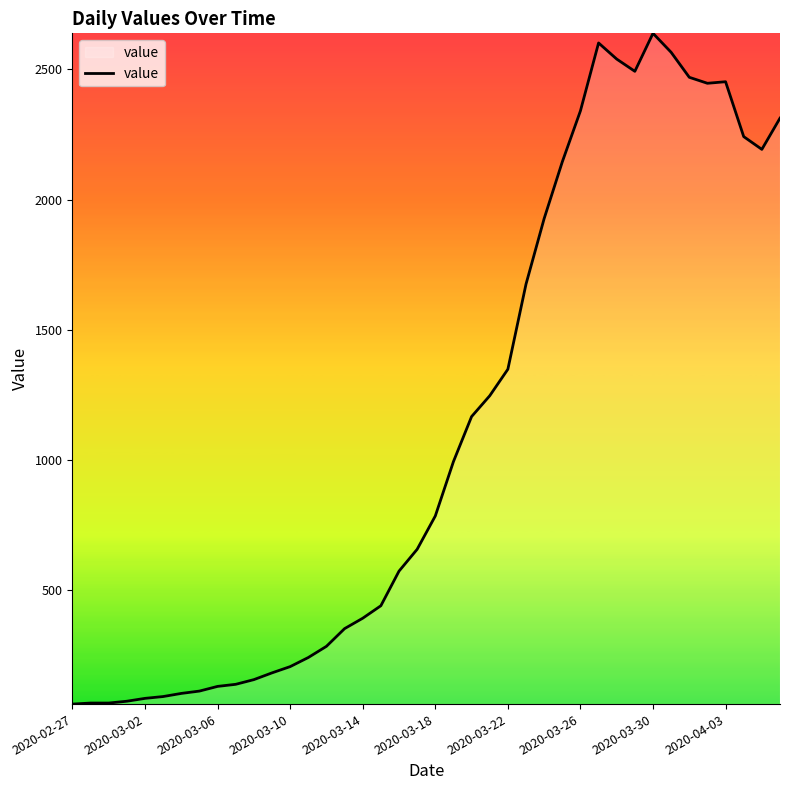

What is the greatest value displayed?

2639